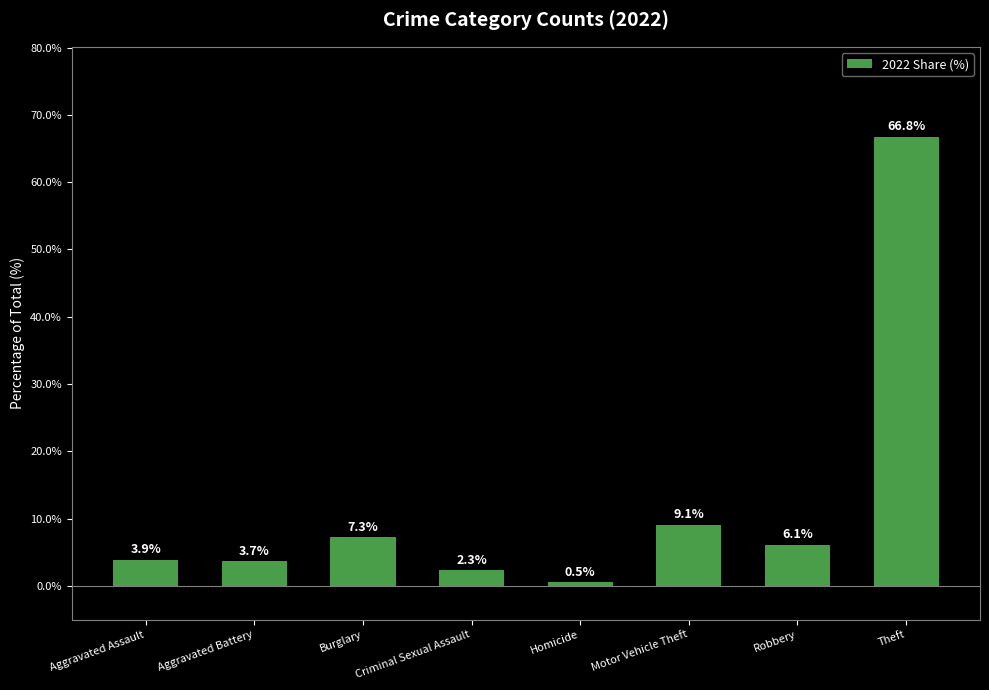

What is the maximum value shown in the chart?

66.8